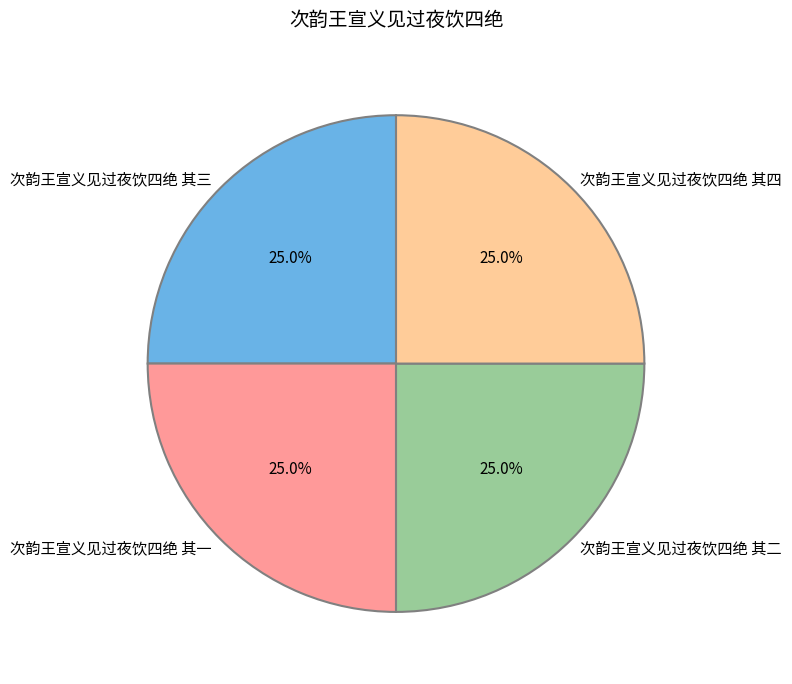

True or false: 次韵王宣义见过夜饮四绝 其一 accounts for 35% of the total.

False